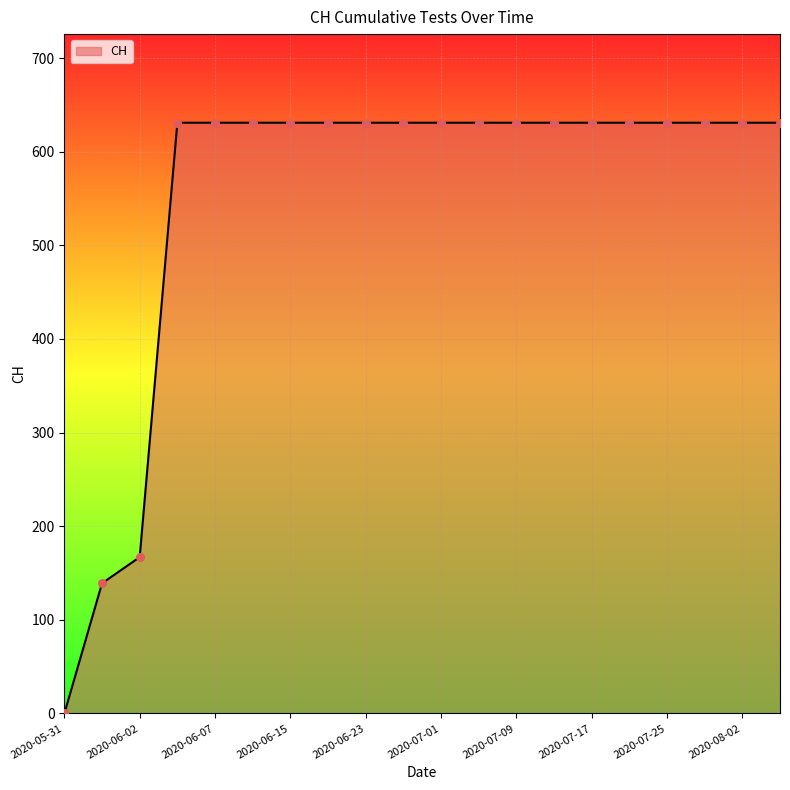

What is the difference between the maximum and minimum values?

631